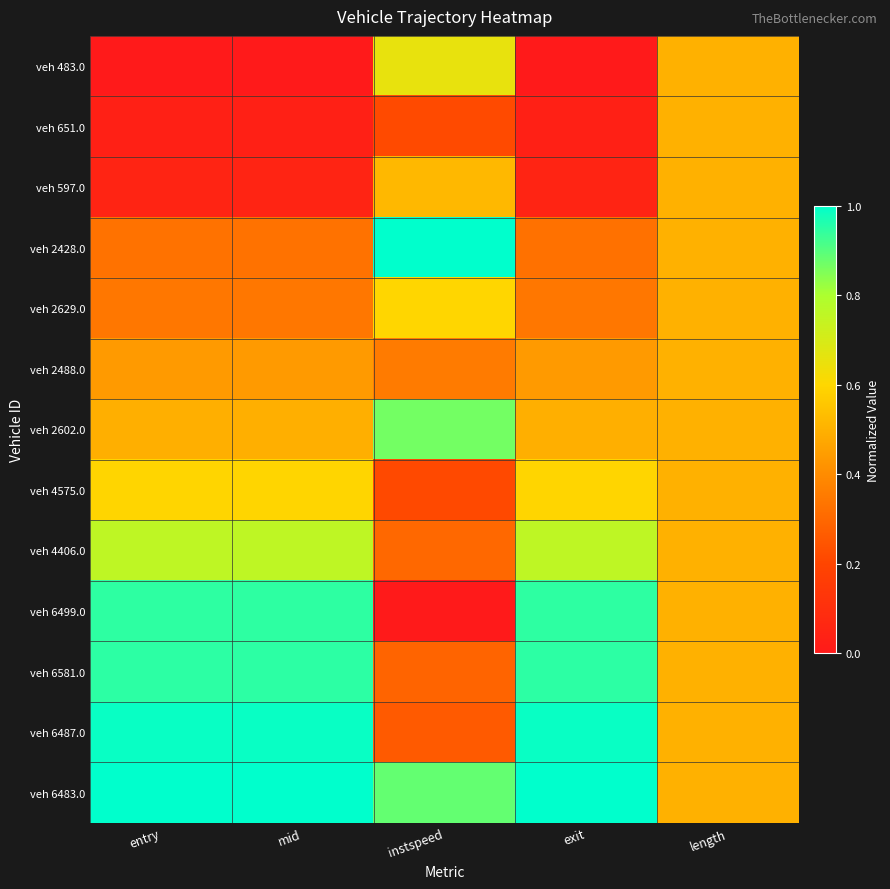

List the series in order of their peak value, highest first.

veh 2428.0, veh 6483.0, veh 6487.0, veh 6581.0, veh 6499.0, veh 2602.0, veh 4406.0, veh 483.0, veh 2629.0, veh 4575.0, veh 597.0, veh 651.0, veh 2488.0